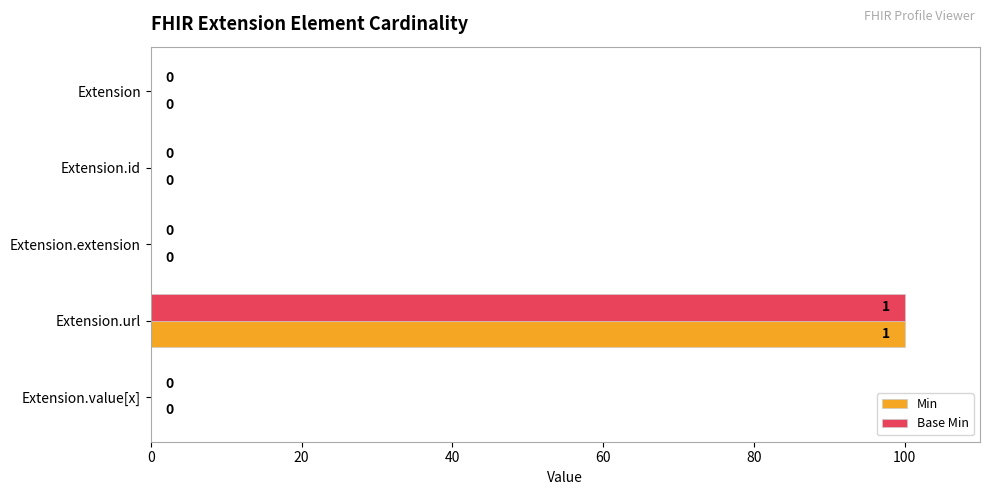

At which category is the sum across all series the highest?

Extension.url